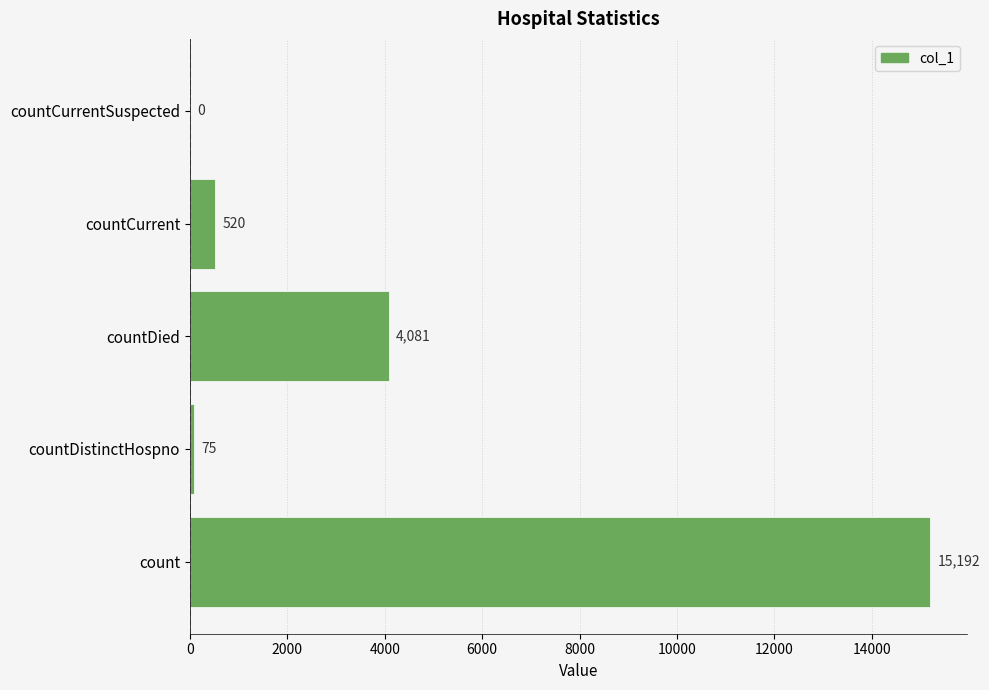

The value at countDied is 4081. True or false?

True